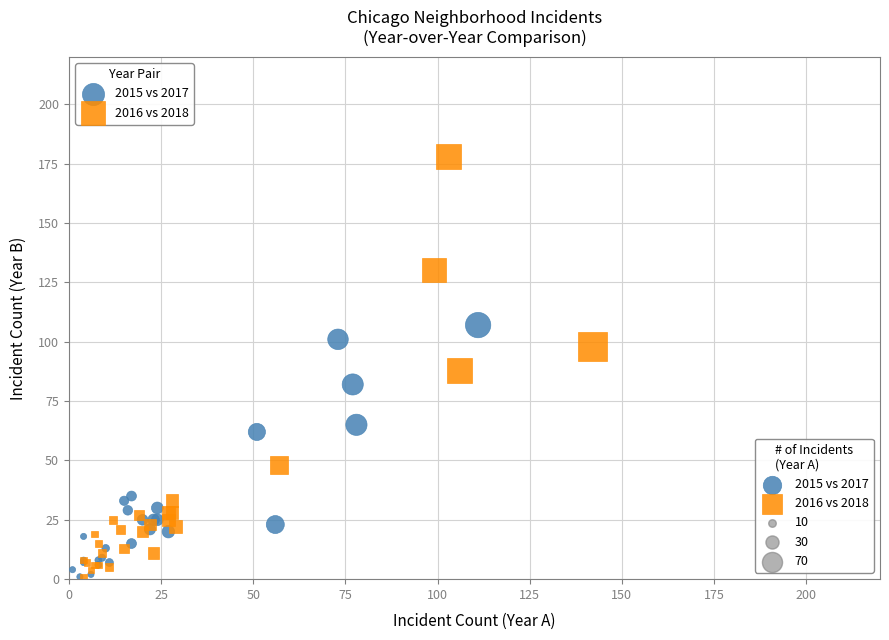

Which series contains the highest Y value?

2016 vs 2018